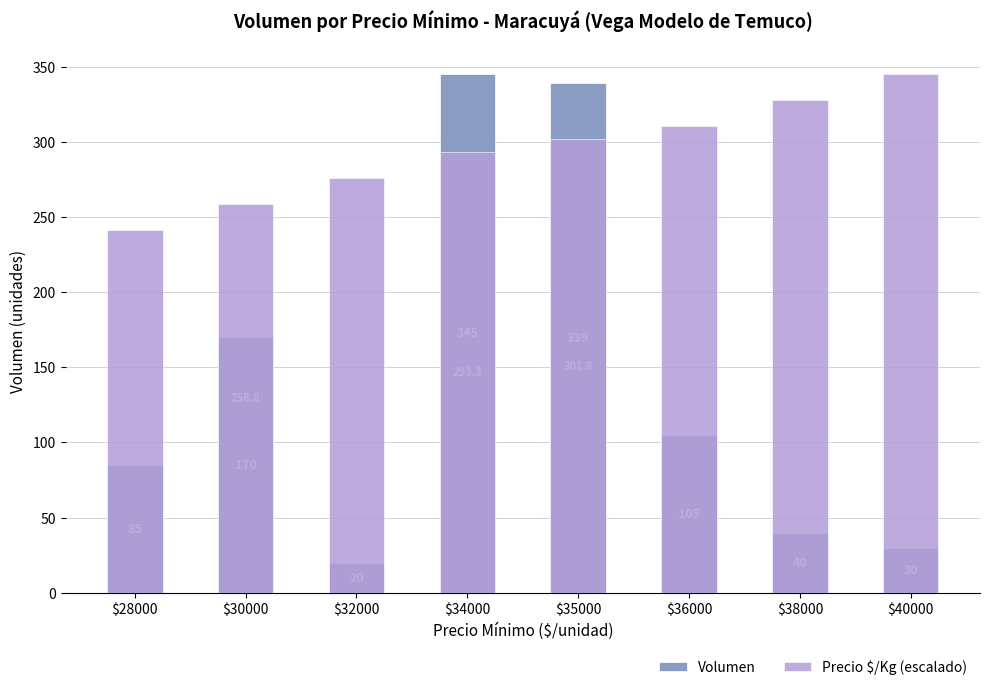

Between $28000 and $40000, which series saw the biggest shift?

Precio $/Kg (escalado)